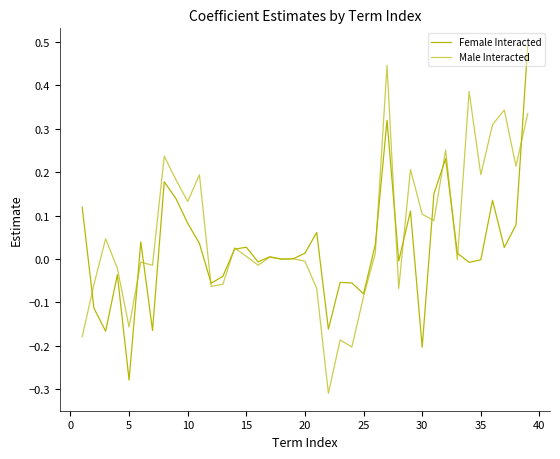

Reading right to left, transcribe all the data shown in this chart.

Female Interacted: 0.5	0.1	0.0	0.1	-0.0	-0.0	0.0	0.2	0.2	-0.2	0.1	-0.0	0.3	0.0	-0.1	-0.1	-0.1	-0.2	0.1	0.0	0.0	-0.0	0.0	-0.0	0.0	0.0	-0.0	-0.1	0.0	0.1	0.1	0.2	-0.2	0.0	-0.3	-0.0	-0.2	-0.1	0.1
Male Interacted: 0.3	0.2	0.3	0.3	0.2	0.4	-0.0	0.3	0.1	0.1	0.2	-0.1	0.4	0.0	-0.1	-0.2	-0.2	-0.3	-0.1	-0.0	0.0	-0.0	0.0	-0.0	0.0	0.0	-0.1	-0.1	0.2	0.1	0.2	0.2	-0.0	-0.0	-0.2	-0.0	0.0	-0.1	-0.2